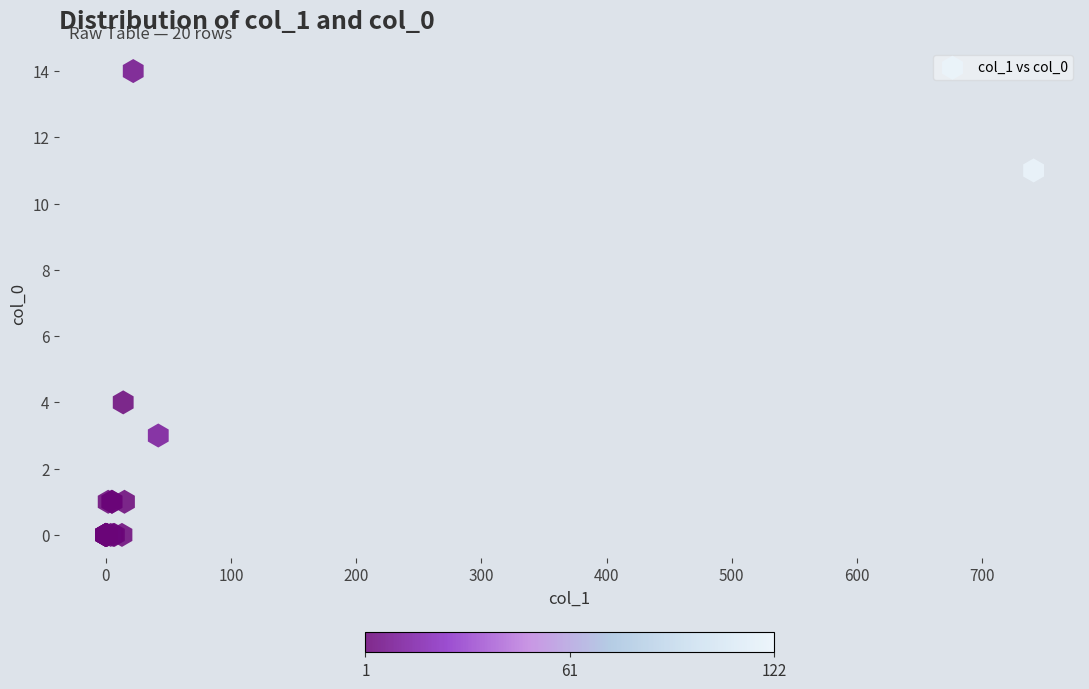

What Y value in the scatter plot is closest to 7?

4